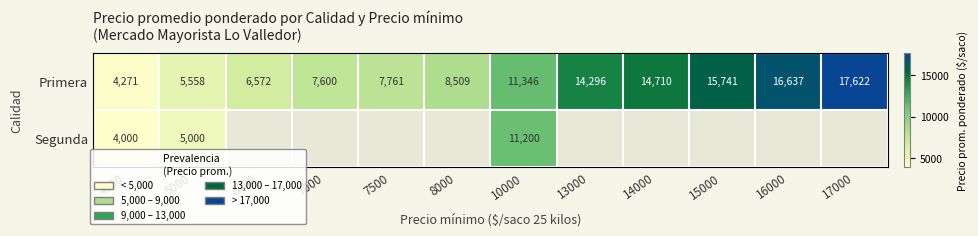

Is it true that Primera equals 27177 at 16000?

False